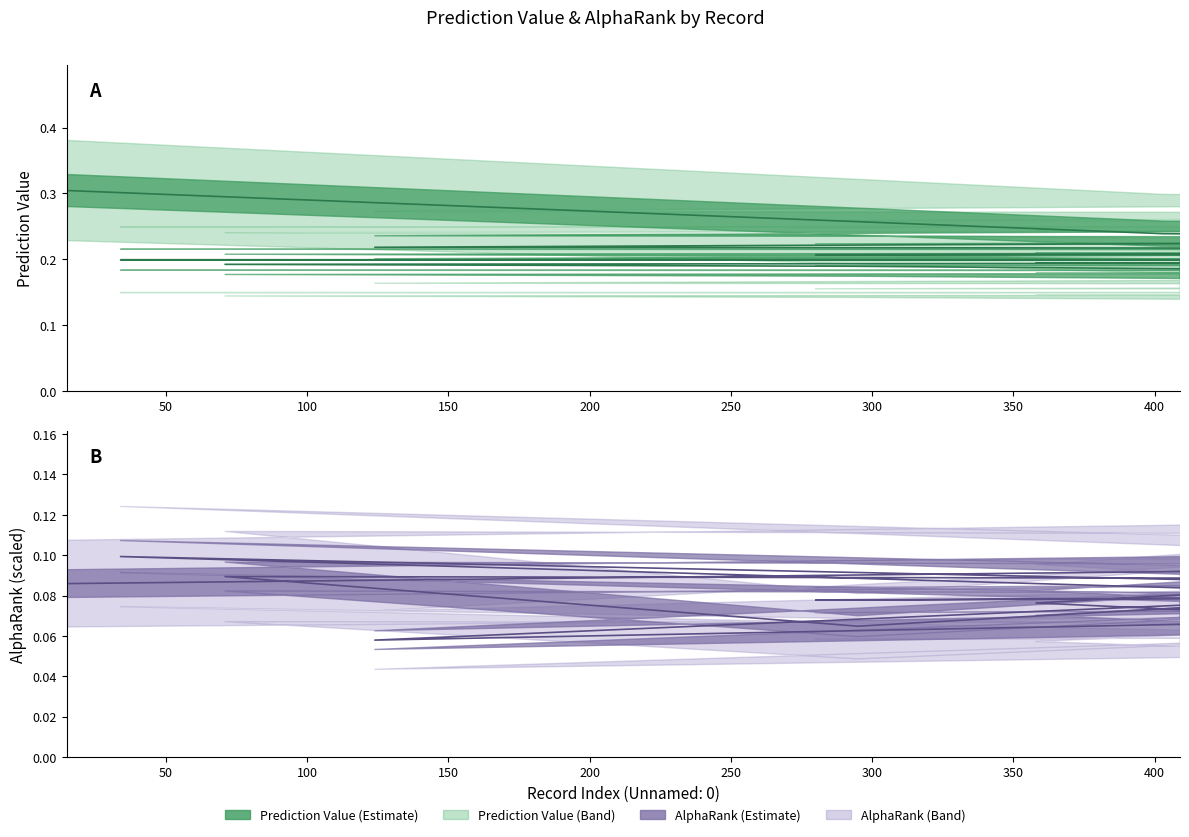

What is the label of the 2nd point from the left?

403